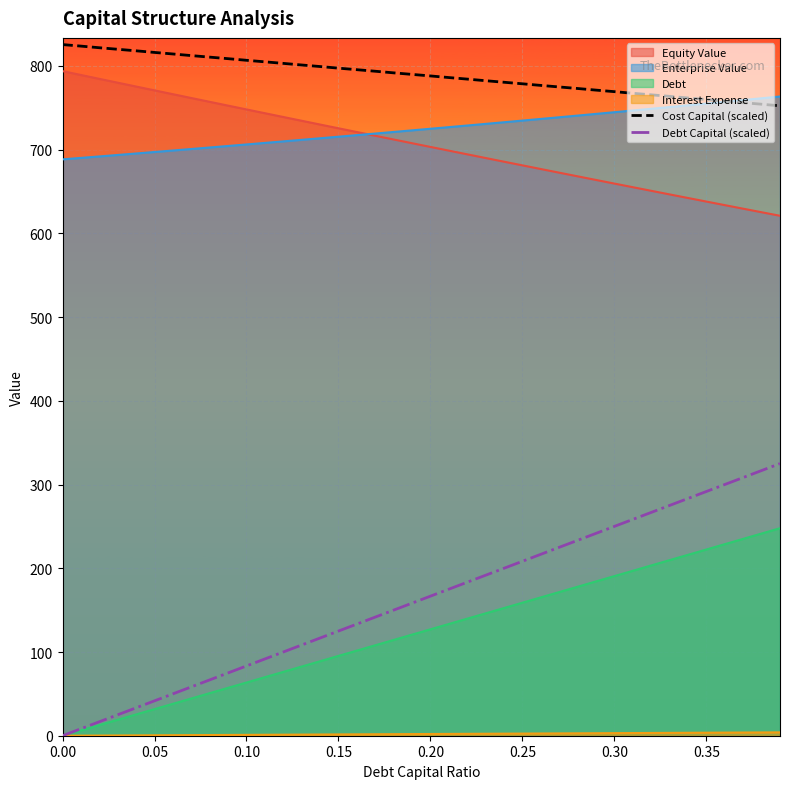

Where does the Debt Capital (scaled) series first go above 166?

0.20